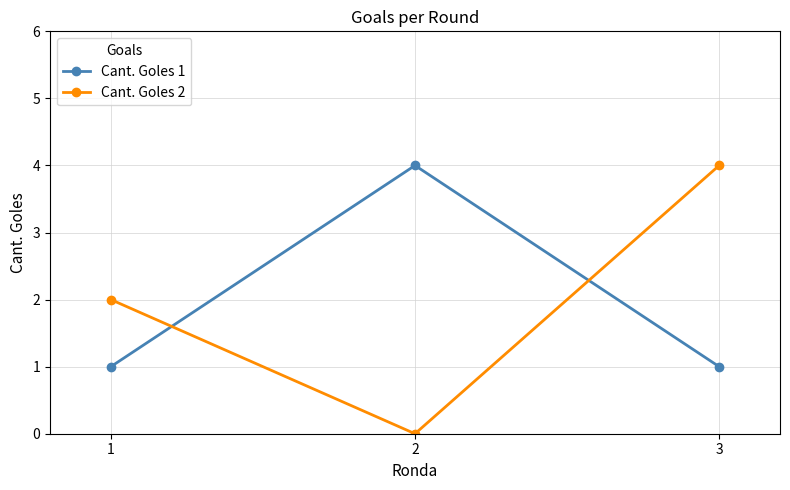

What is the sum of all Cant. Goles 2 values?

6